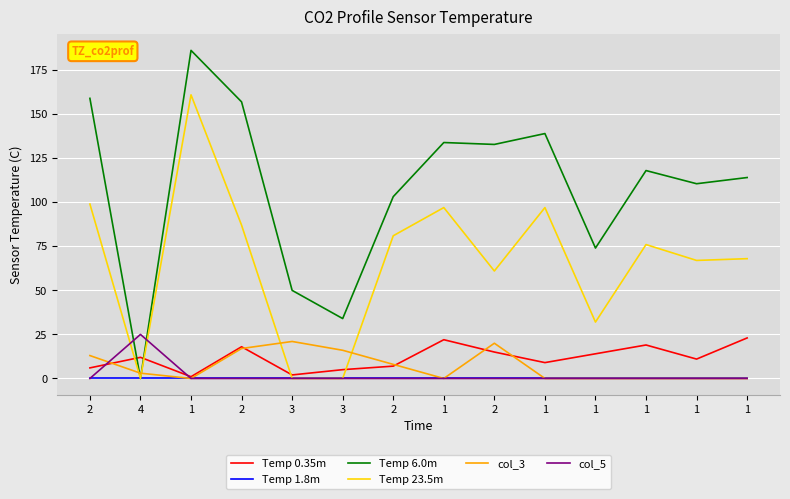

What is the spread (max minus min) of values at 4?

25.0